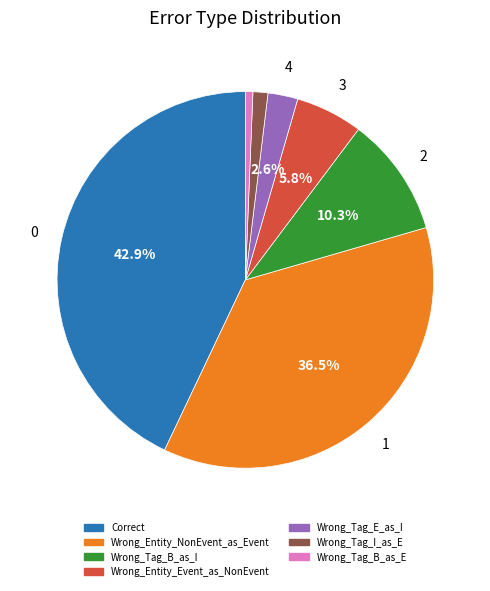

Count the number of slices in the pie.

7